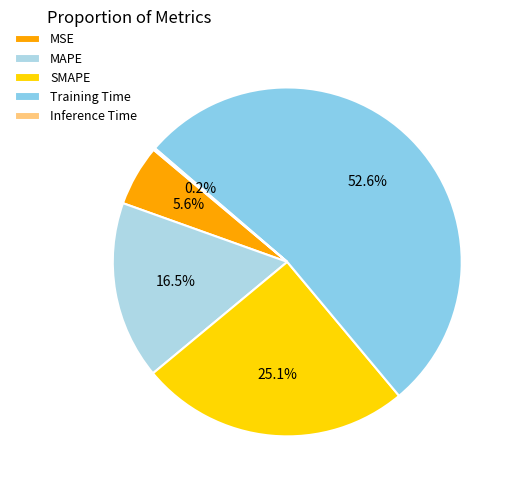

How many segments does this pie chart have?

5